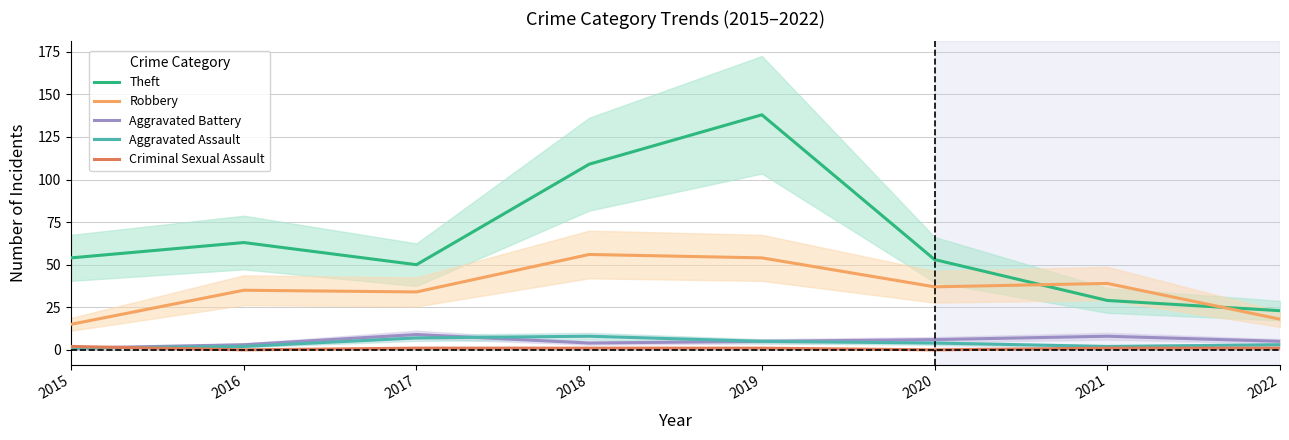

List the labels in order of Robbery value, largest first.

2018, 2019, 2021, 2020, 2016, 2017, 2022, 2015